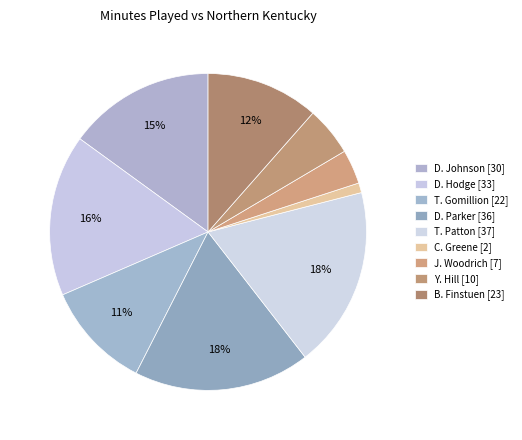

Rank the categories by value from highest to lowest.

T. Patton, D. Parker, D. Hodge, D. Johnson, B. Finstuen, T. Gomillion, Y. Hill, J. Woodrich, C. Greene